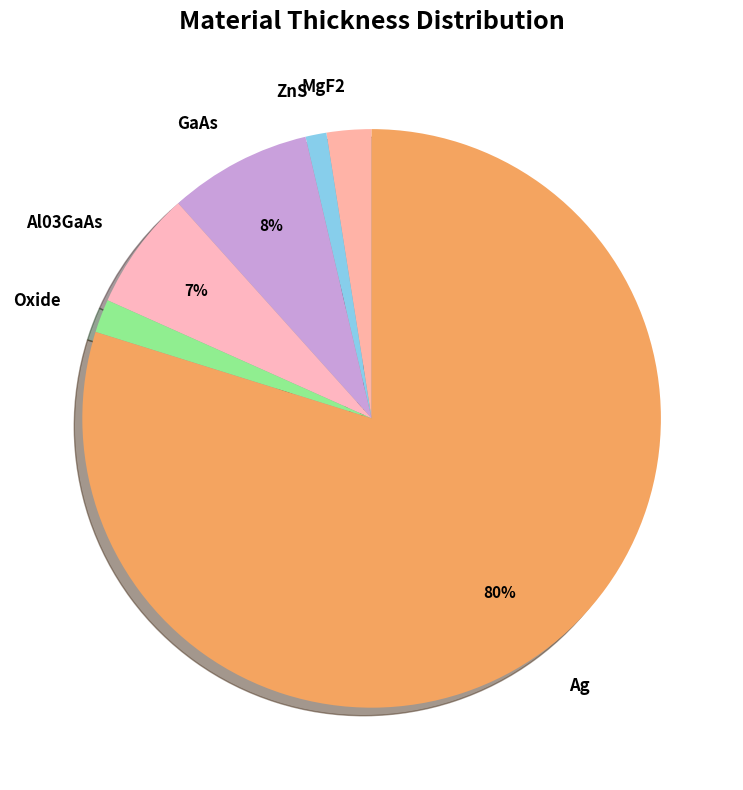

Is the sum of Oxide and Ag greater than half?

Yes